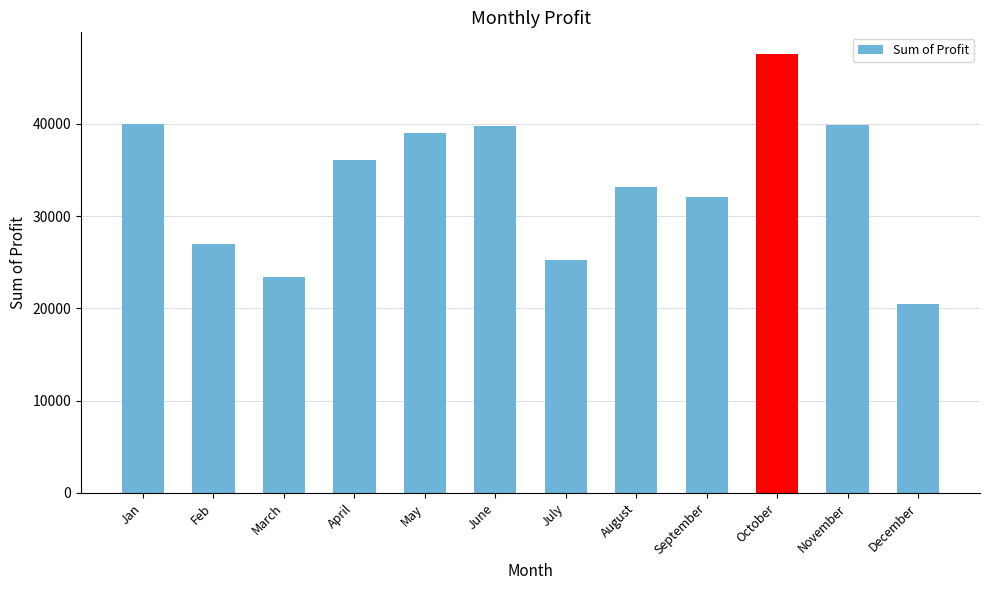

What is the label of the 12th bar from the left?

December